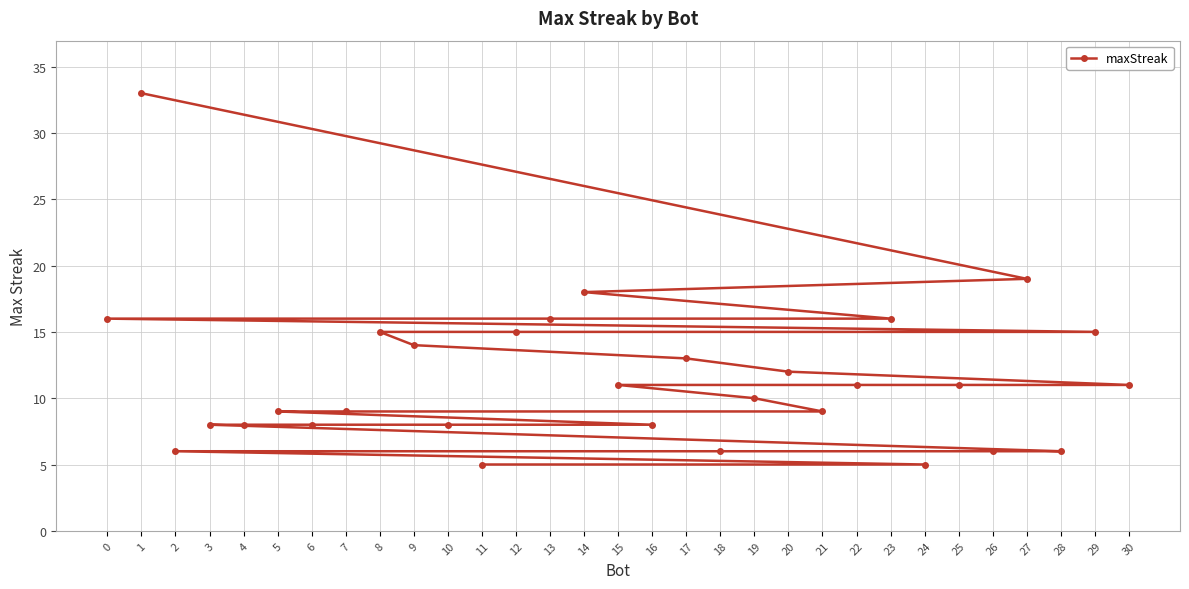

List the labels in order of value, largest first.

1, 27, 14, 23, 13, 0, 29, 12, 8, 9, 17, 20, 30, 25, 22, 15, 19, 21, 7, 5, 16, 10, 6, 4, 3, 28, 26, 18, 2, 24, 11